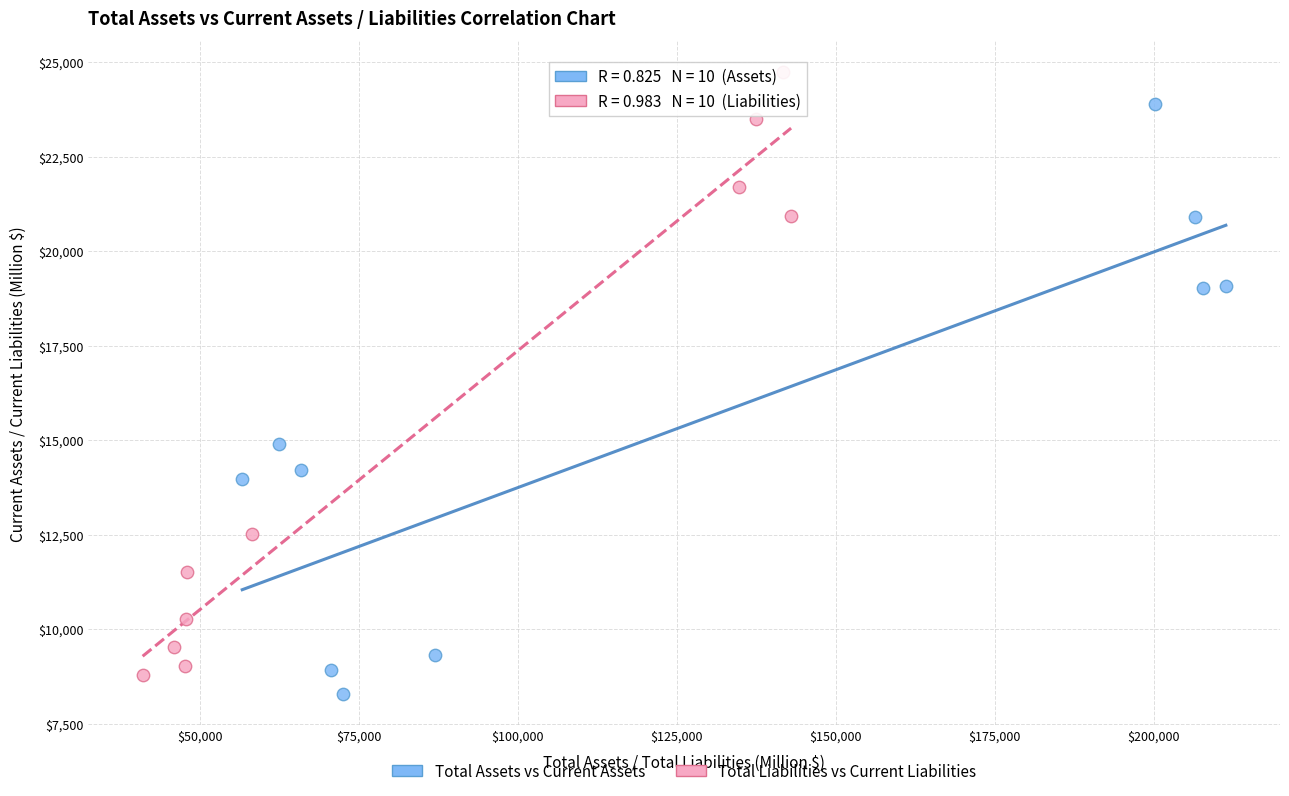

Which series contains the highest Y value?

Total Liabilities vs Current Liabilities